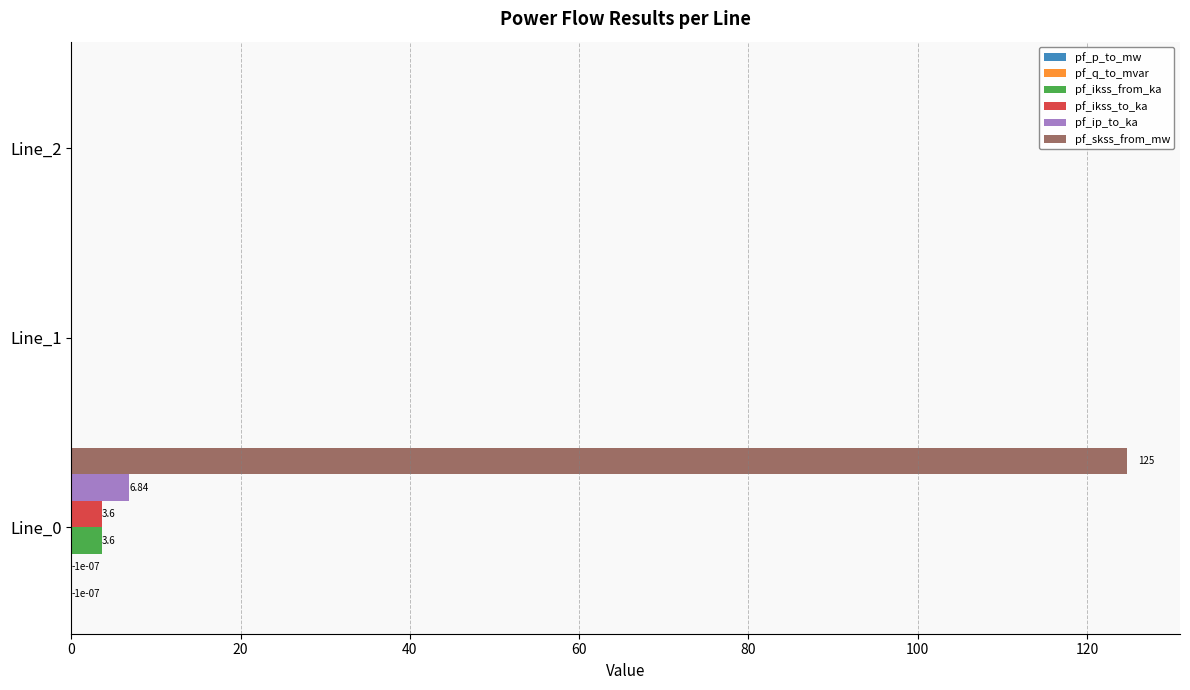

Between Line_0 and Line_2, which series saw the biggest shift?

pf_skss_from_mw